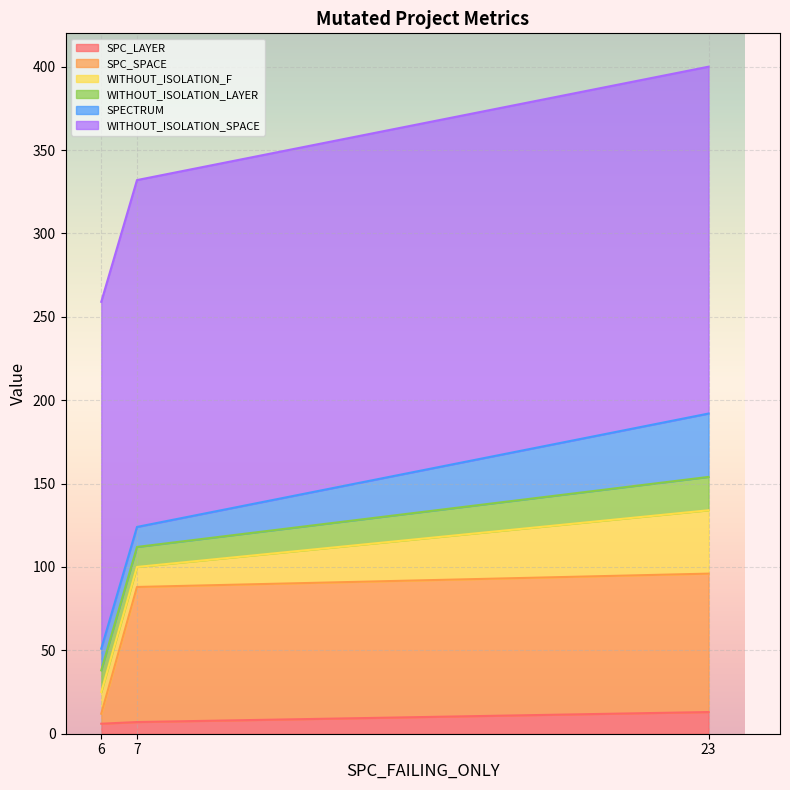

Rank the series by their maximum value, from lowest to highest.

SPC_LAYER, WITHOUT_ISOLATION_LAYER, WITHOUT_ISOLATION_F, SPECTRUM, SPC_SPACE, WITHOUT_ISOLATION_SPACE